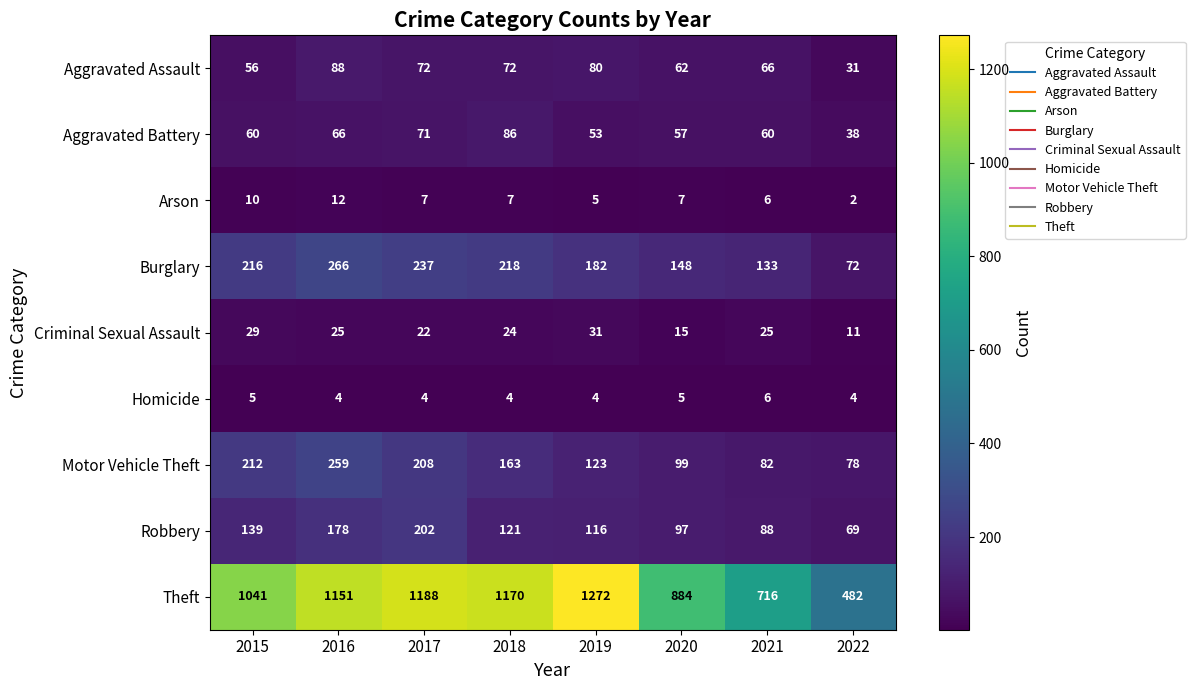

Which category has the highest value in the Motor Vehicle Theft series?

2016